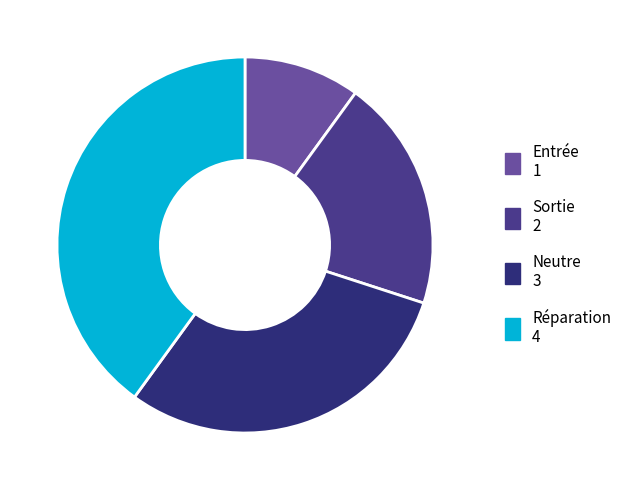

What percentage is NOT represented by Réparation?

60.0%